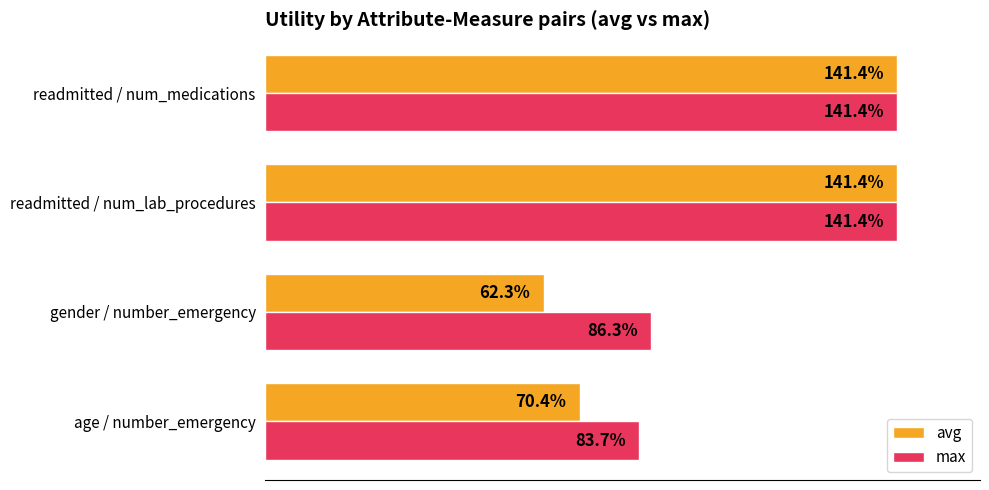

How many groups of bars are there?

4